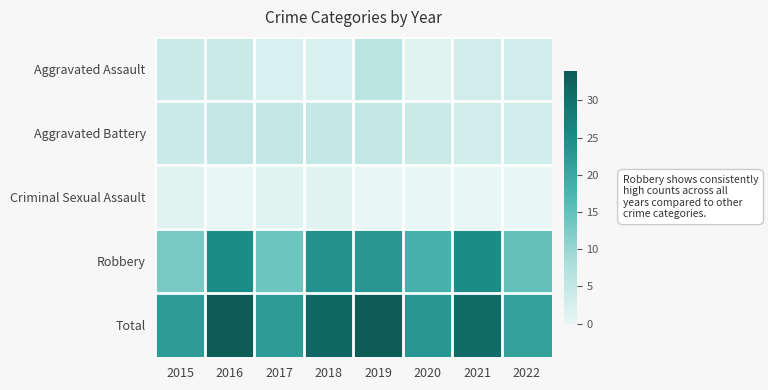

Which series has the largest total across all categories?

Total